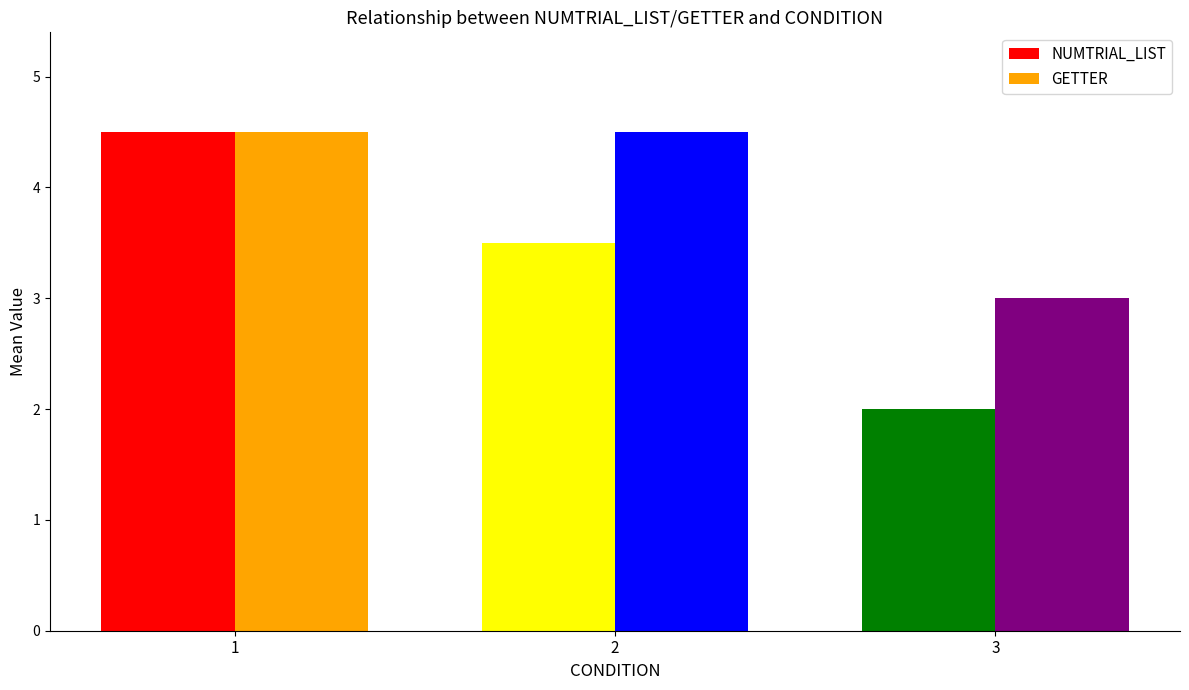

Which label corresponds to the smallest value in the chart?

3